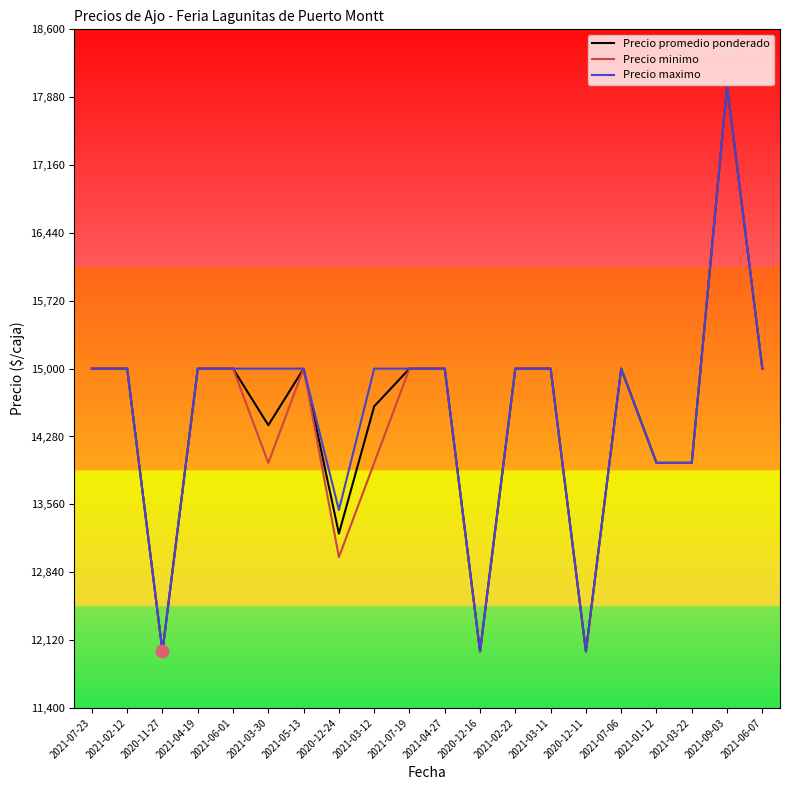

Is the value of Precio minimo at 2020-11-27 greater than the value of Precio promedio ponderado at 2021-07-06?

No